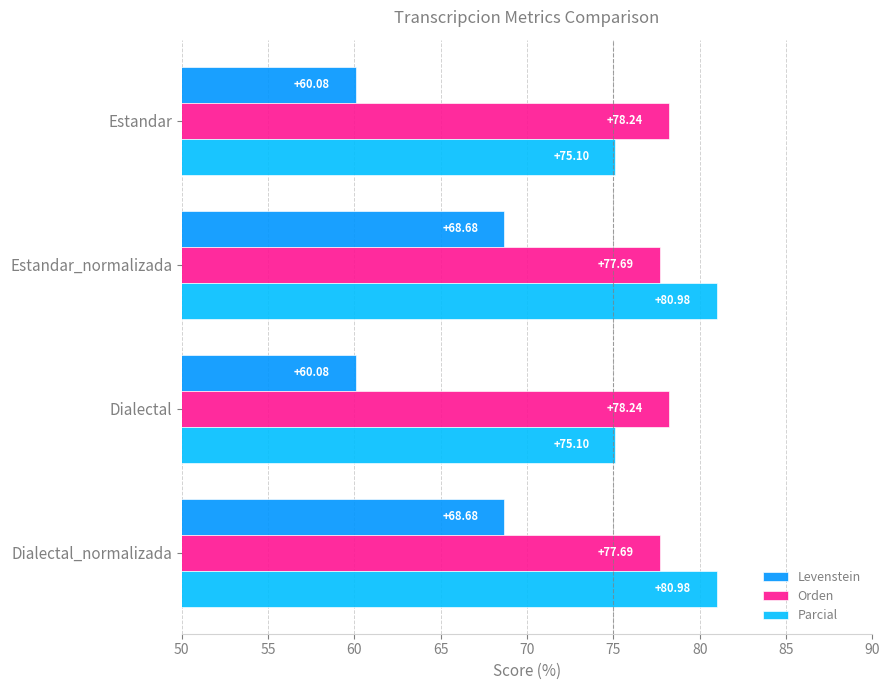

How many values in the Orden series exceed 78?

2